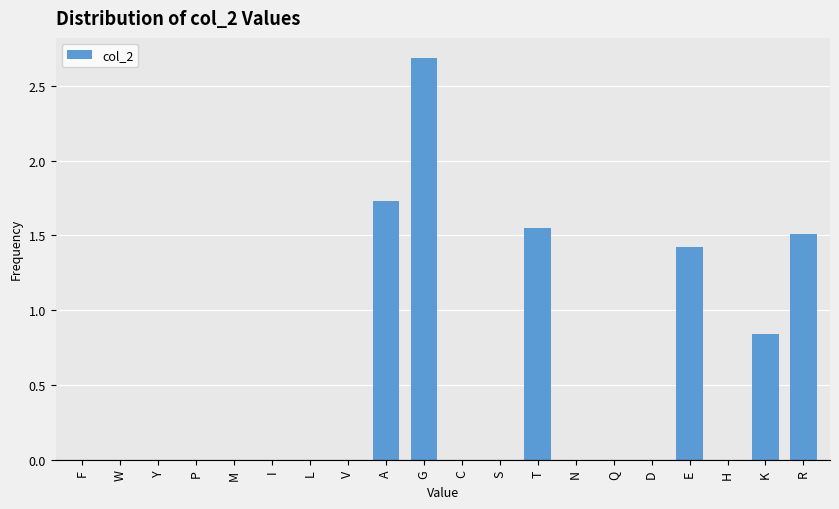

What is the sum of all values?

9.7